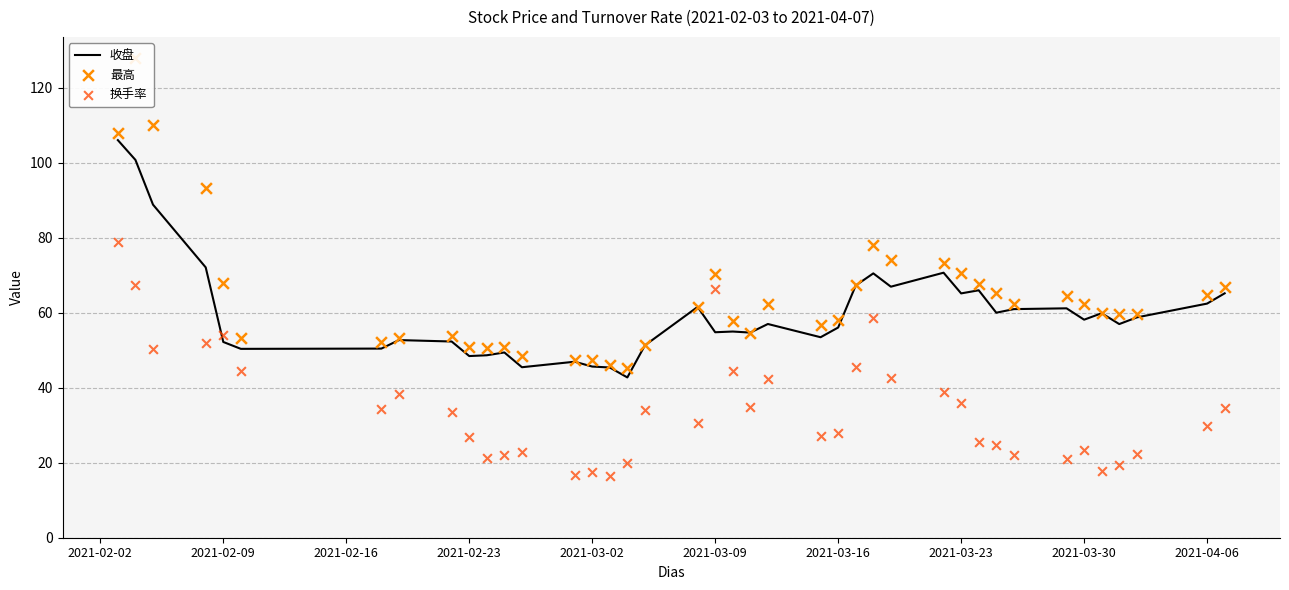

The value of 收盘 at 2021-03-16 is 56.1. True or false?

True